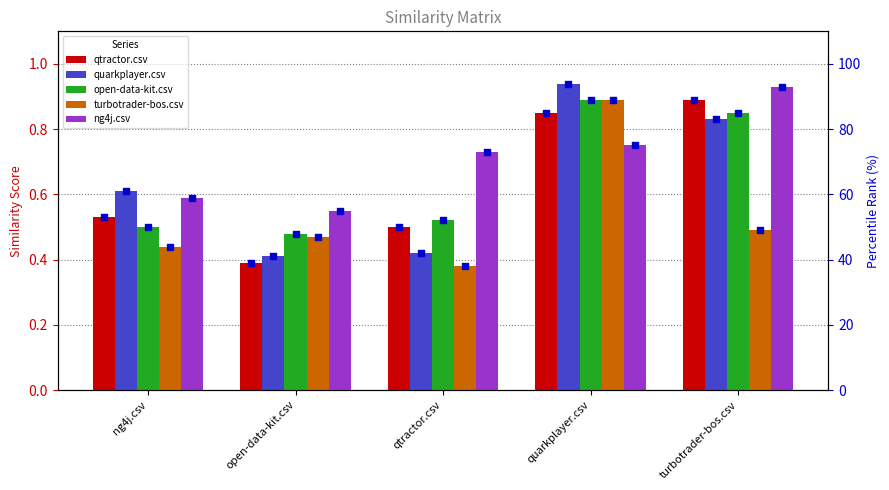

Which series reaches the maximum Y coordinate?

quarkplayer.csv